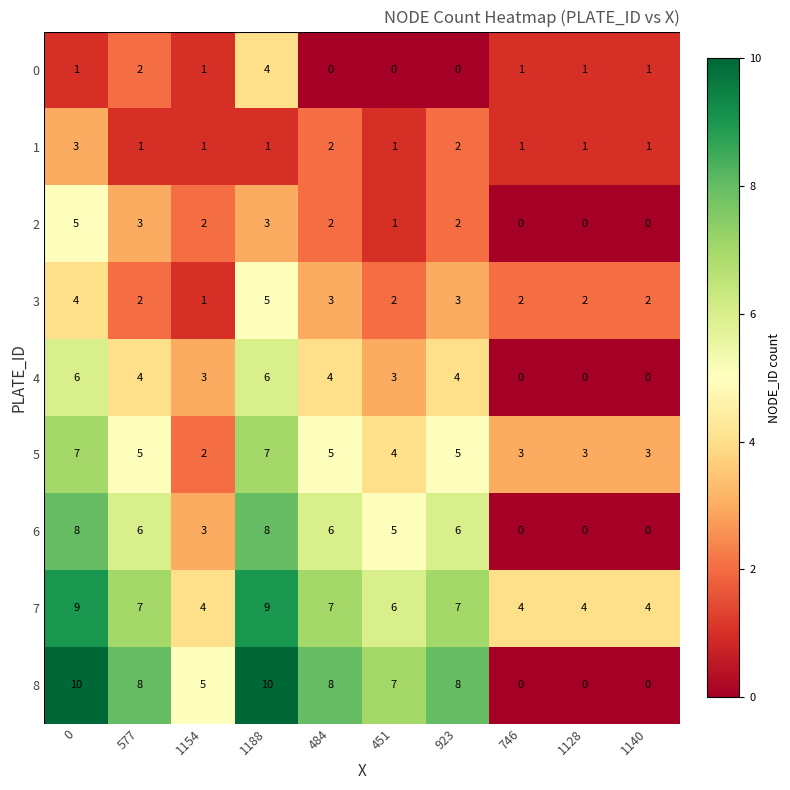

What is the total value across all series at 0?

53